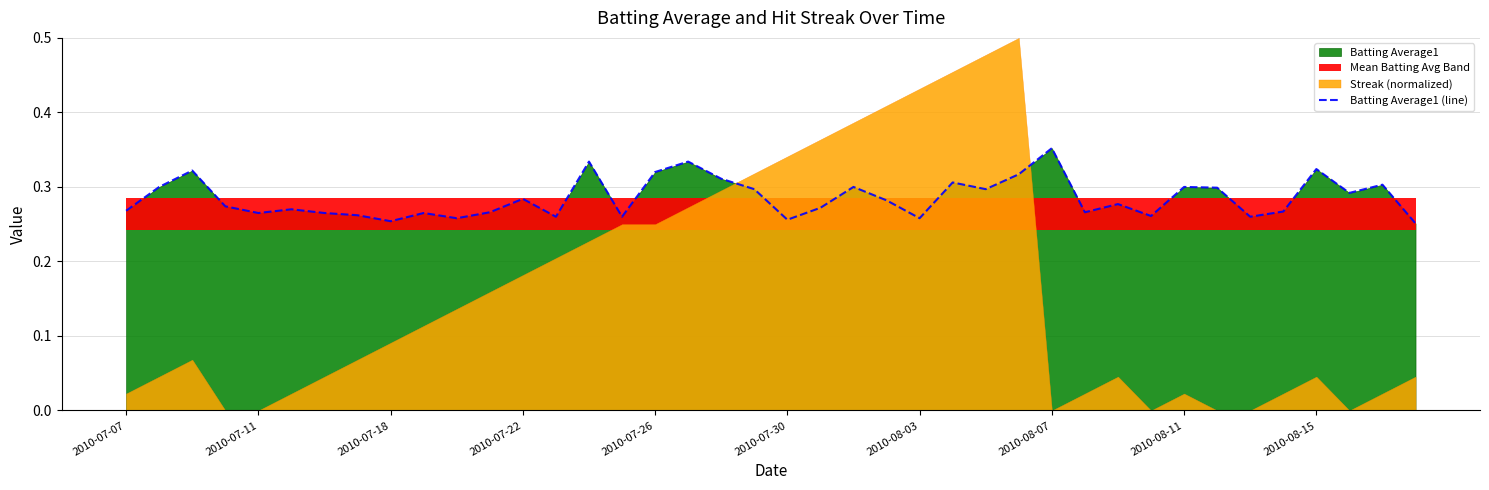

Does the chart display data point markers on the line(s)?

No